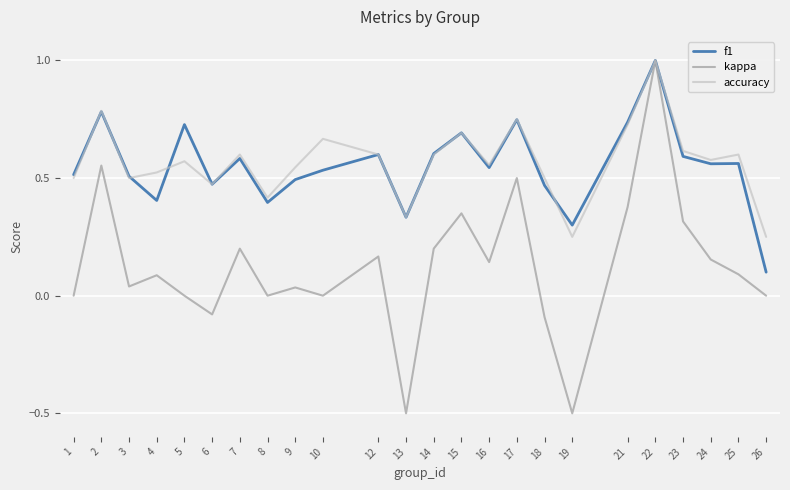

What is the total value across all series at 2?

2.1